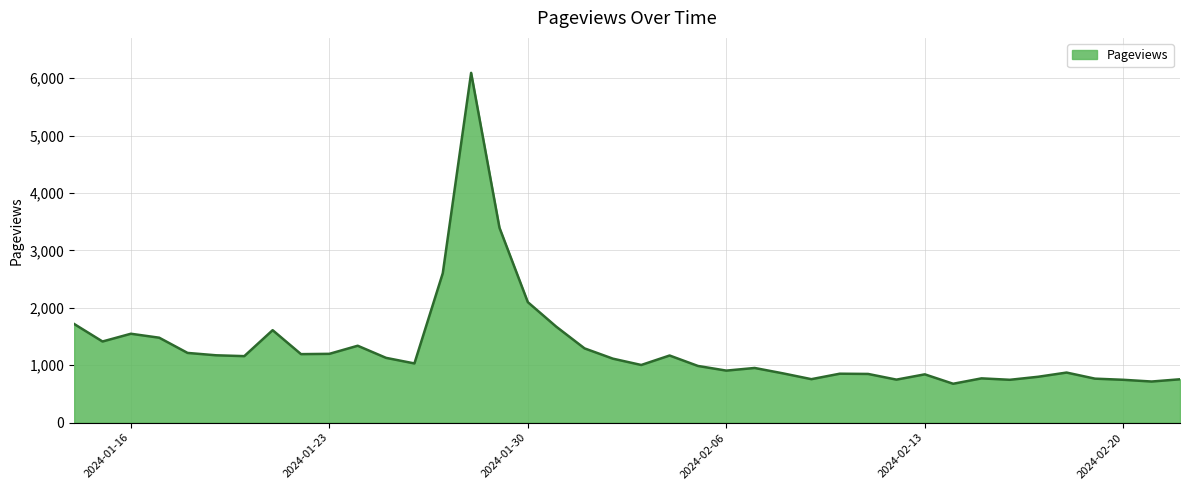

What is the sum of all values?

52237